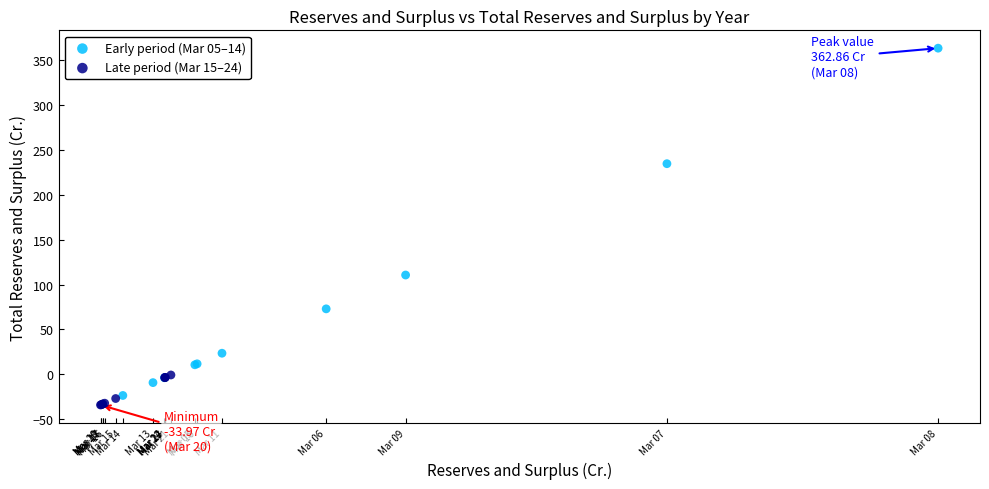

Which series reaches the maximum Y coordinate?

Early period (Mar 05–14)